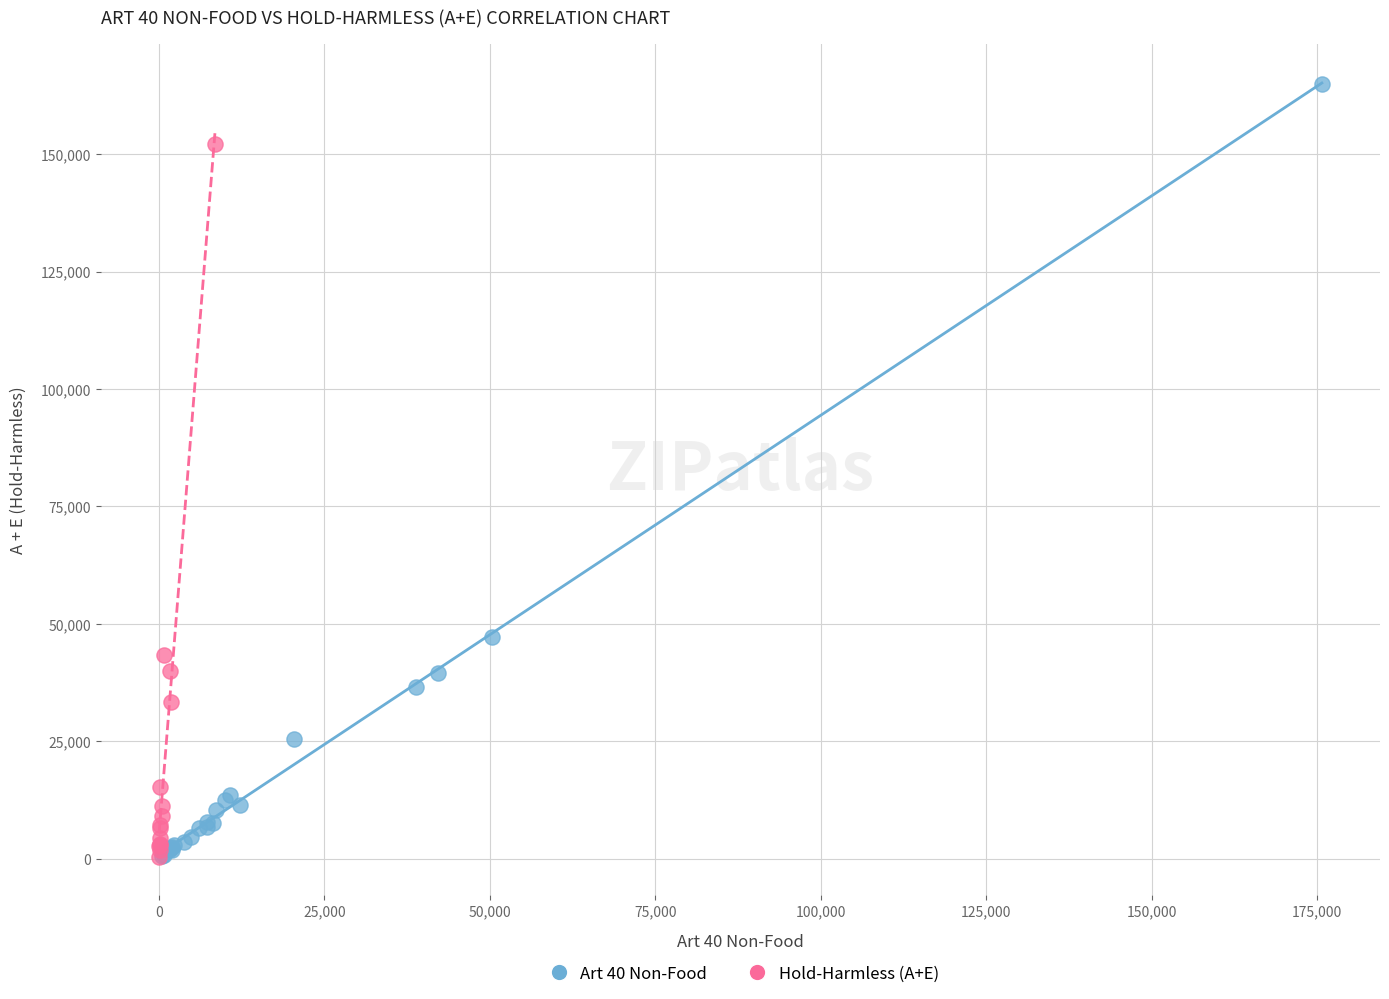

Which series reaches the maximum Y coordinate?

Art 40 Non-Food